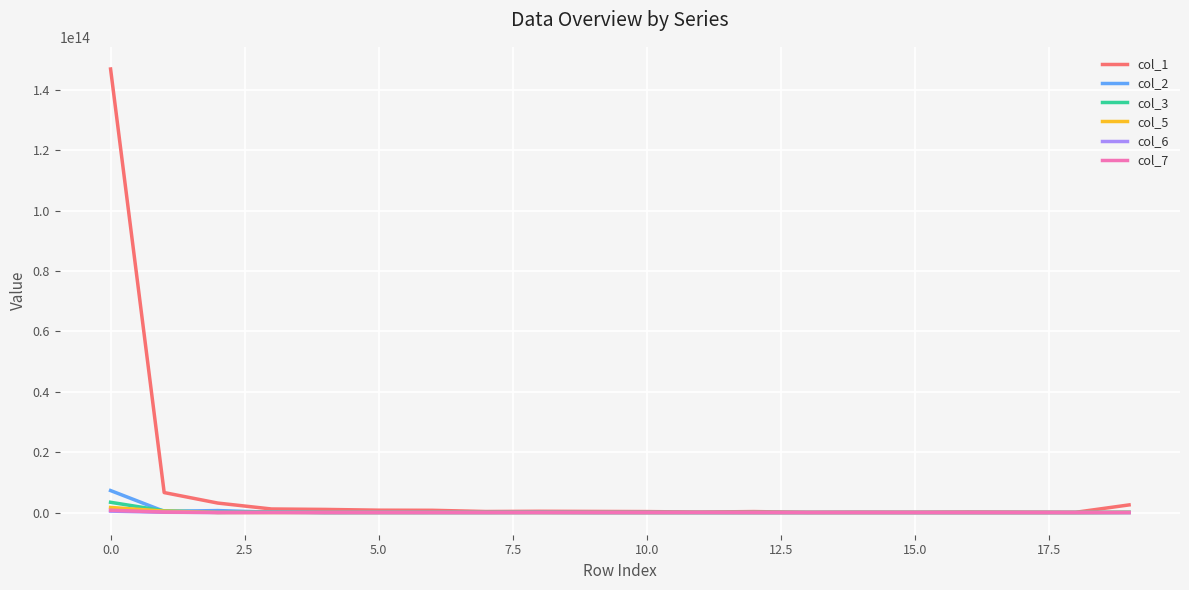

Which series has the widest spread of values?

col_1